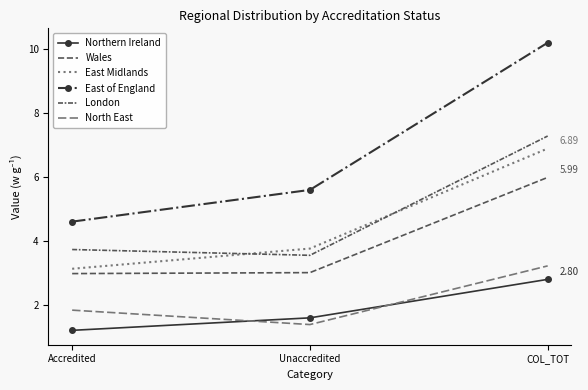

Reading left to right, extract all data points from this chart.

Northern Ireland: Accredited=1.2	Unaccredited=1.6	COL_TOT=2.8
Wales: Accredited=3.0	Unaccredited=3.0	COL_TOT=6.0
East Midlands: Accredited=3.1	Unaccredited=3.8	COL_TOT=6.9
East of England: Accredited=4.6	Unaccredited=5.6	COL_TOT=10.2
London: Accredited=3.7	Unaccredited=3.6	COL_TOT=7.3
North East: Accredited=1.8	Unaccredited=1.4	COL_TOT=3.2